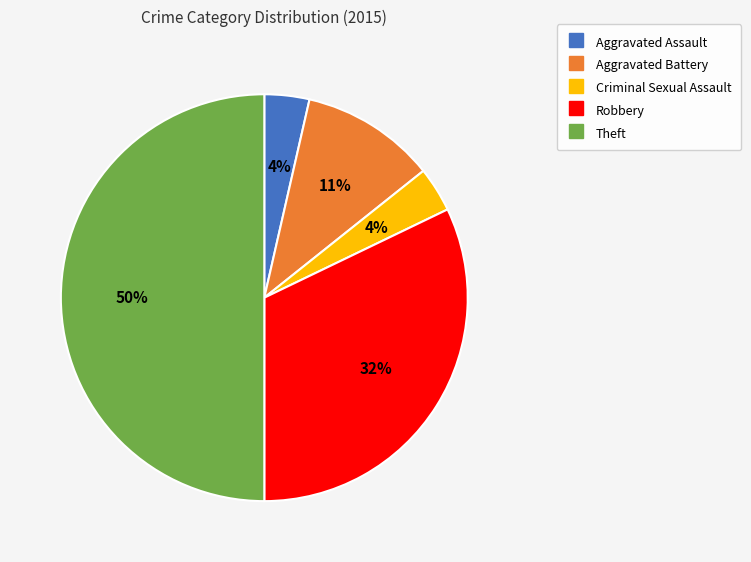

To the nearest percent, what is the average slice percentage?

20%